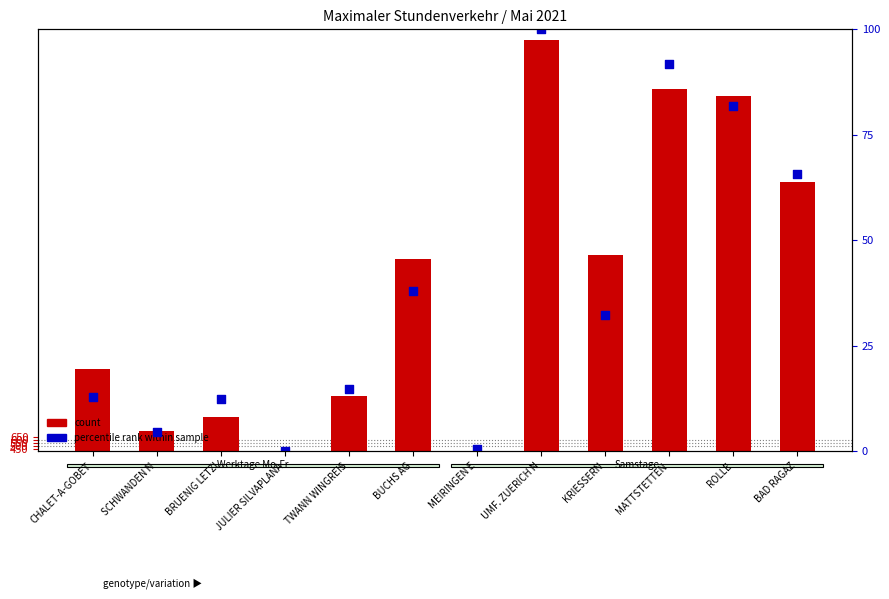

At how many categories does at least one series exceed 3693?

4